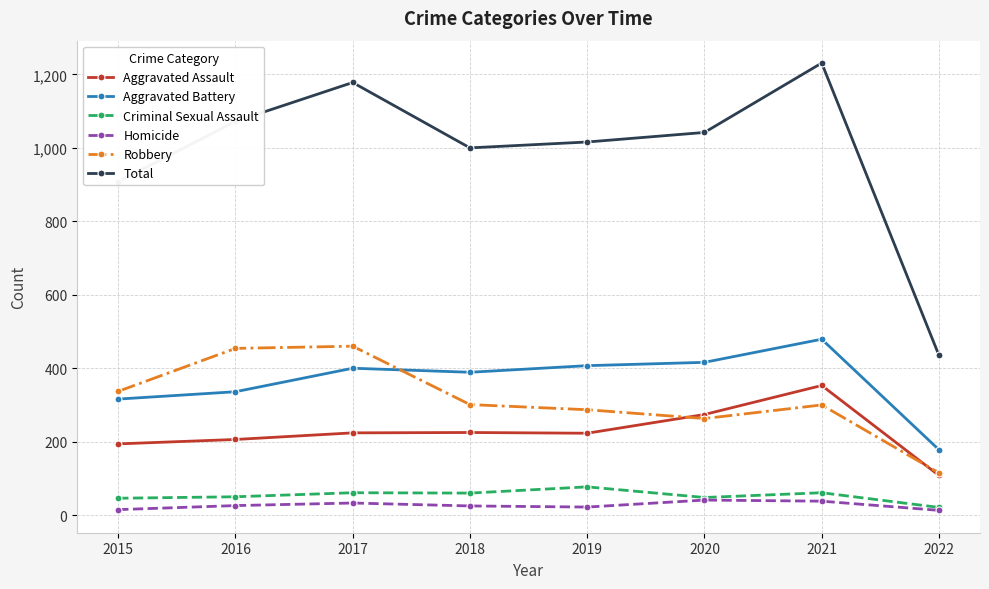

What is the maximum value for Total?

1231